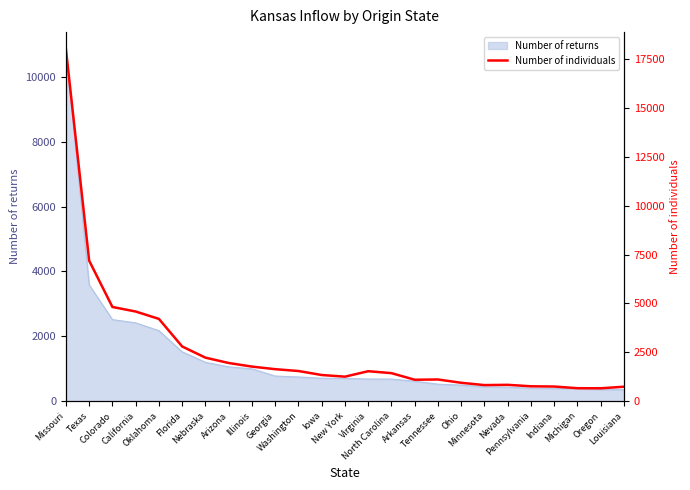

Reading right to left, list all the values displayed in this chart.

743	663	667	753	765	840	826	944	1113	1100	1437	1536	1257	1342	1546	1640	1772	1956	2229	2801	4211	4588	4821	7188	18007